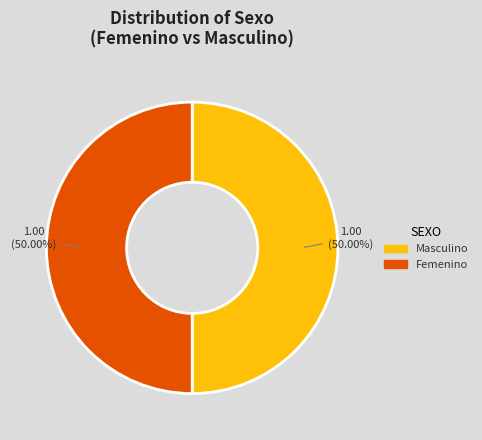

To the nearest percent, what is the difference between the largest and smallest slice percentages?

0%